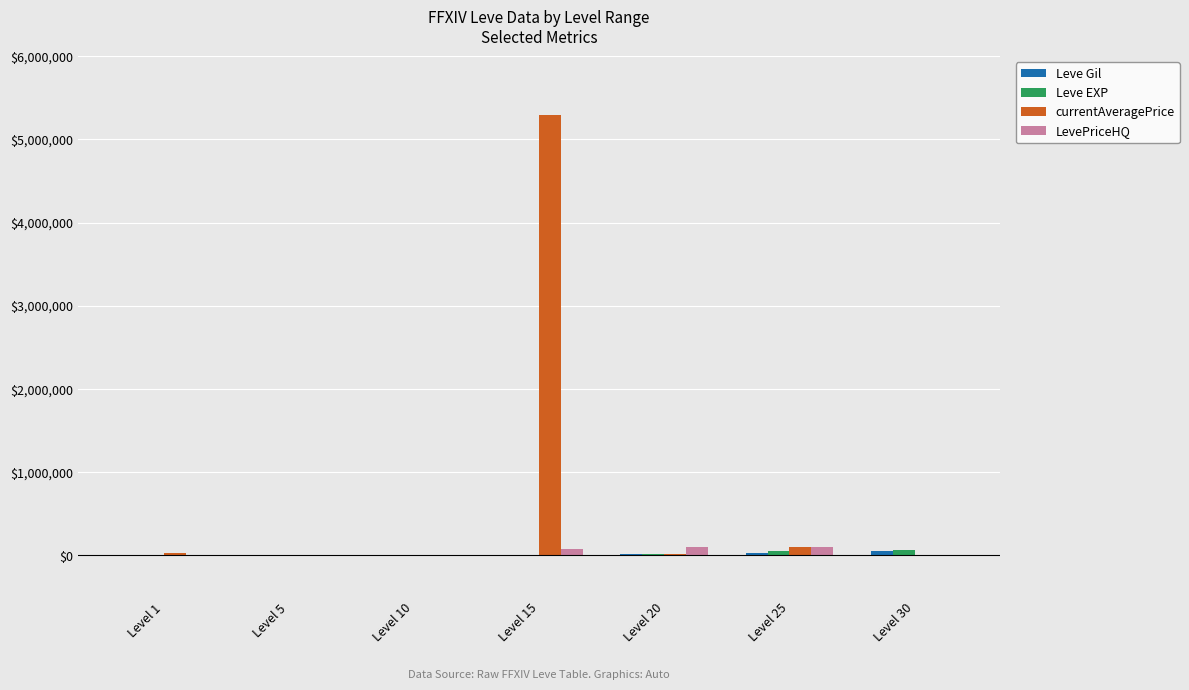

Which category has the highest value across all series?

Level 15